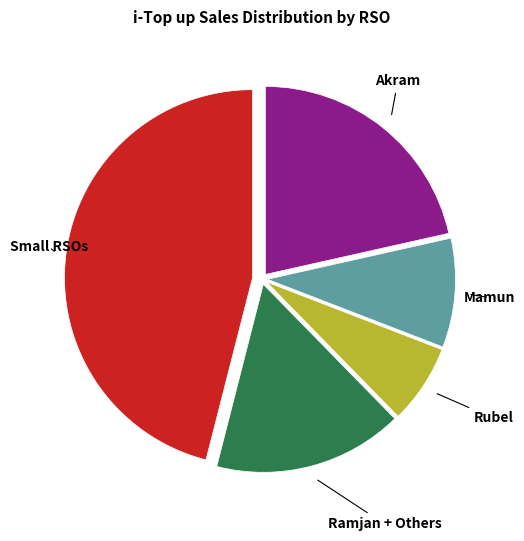

Is there any slice that represents more than half of the pie?

No